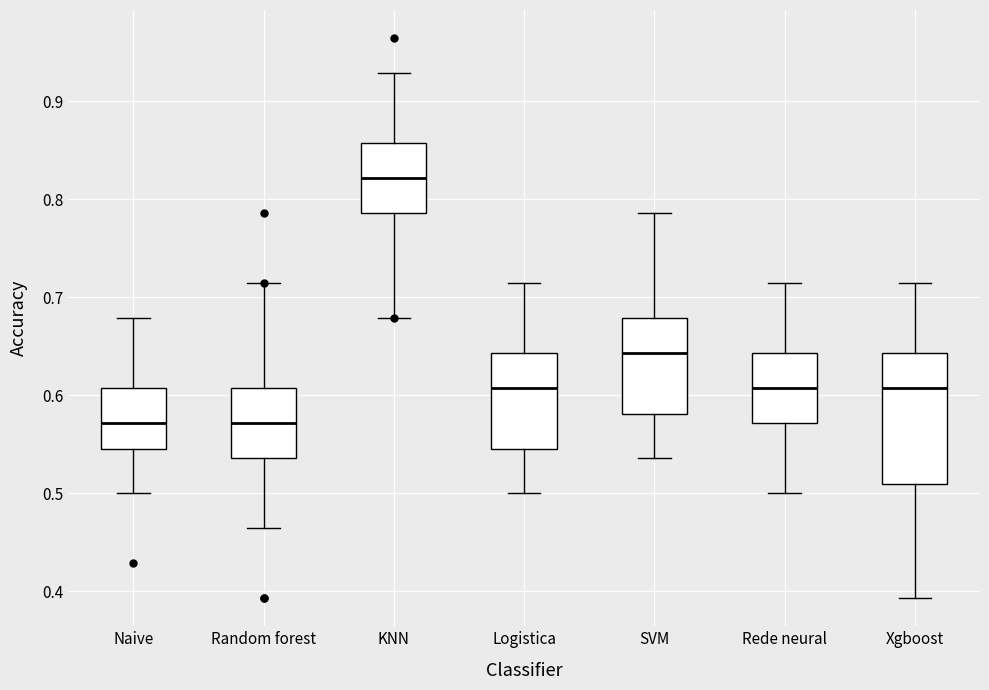

Where is the upper edge of the box for Naive on the y-axis? The values are not printed on the chart, so give them approximately, as read against the axis.

0.61